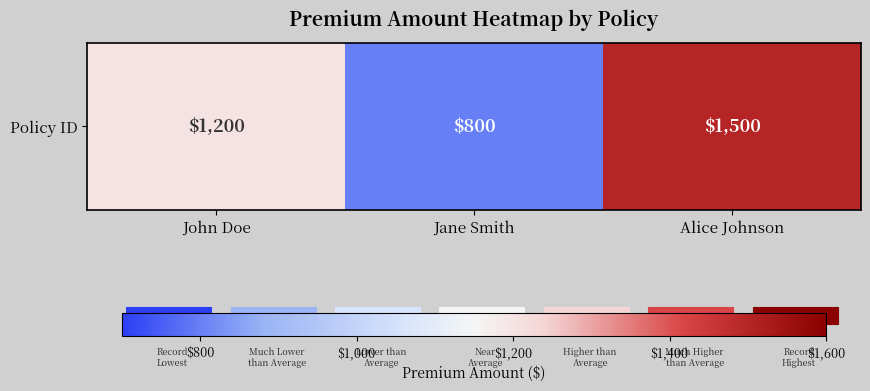

Where does the data first go above 1200?

Alice Johnson